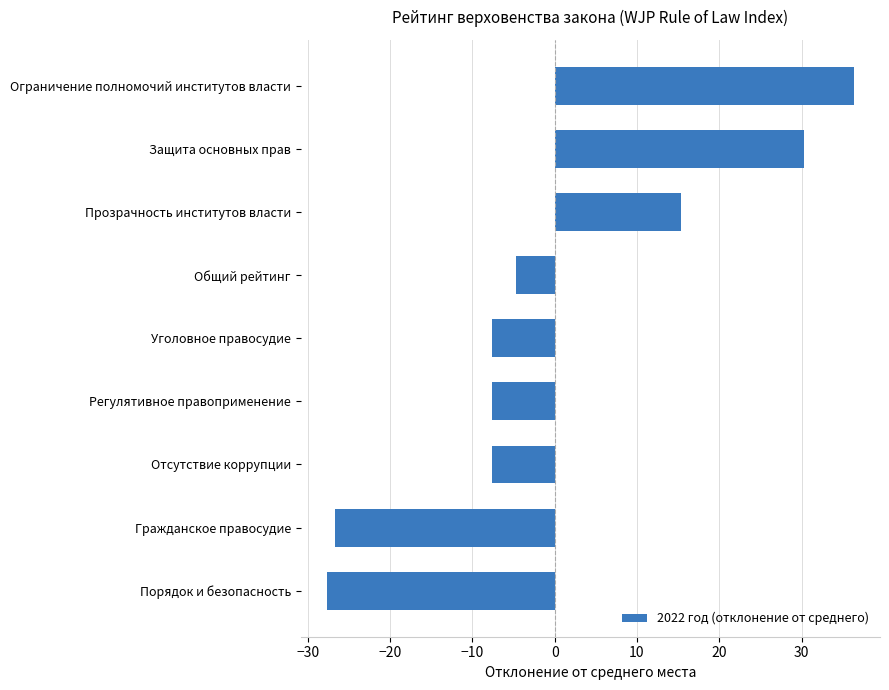

What is the difference between the maximum and minimum values?

64.0